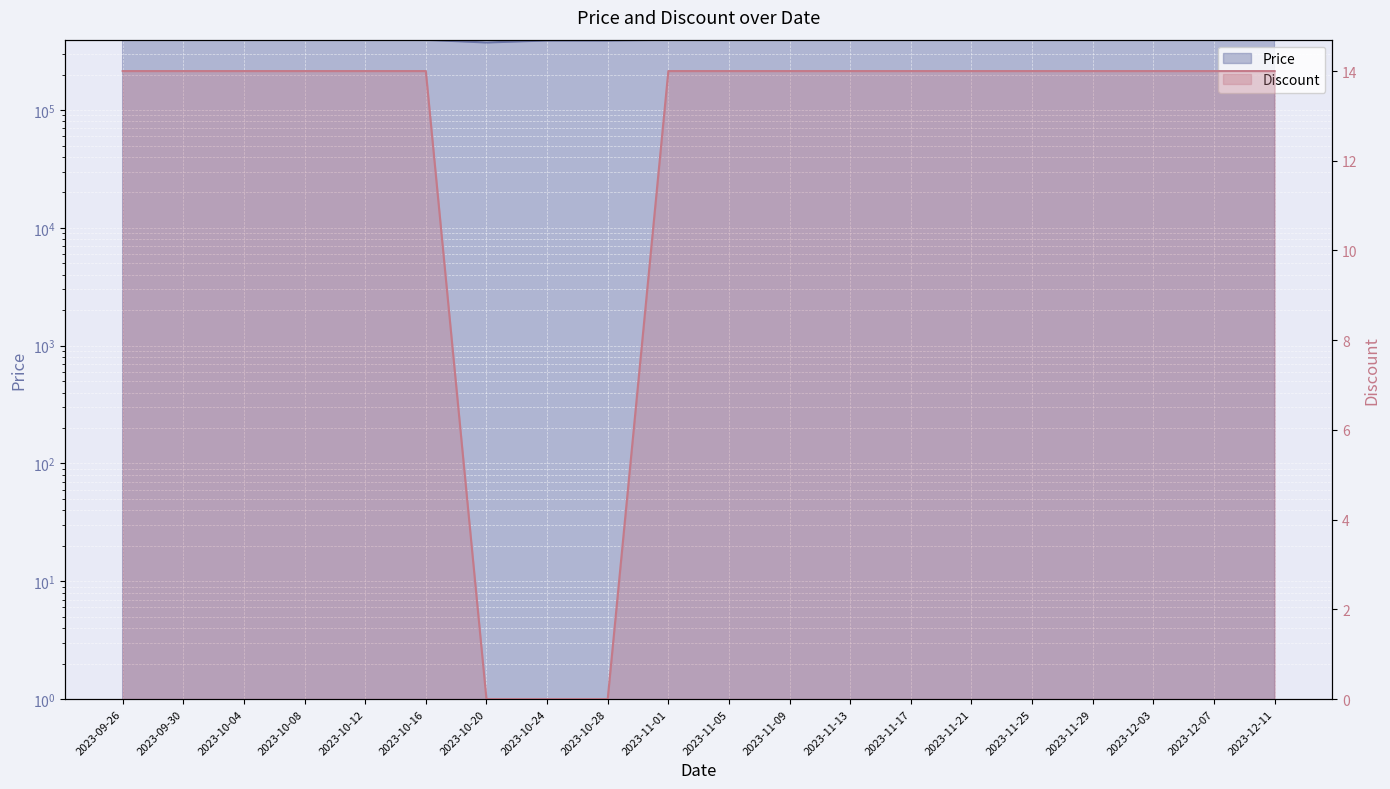

Rank the series by their average value, from highest to lowest.

Price, Discount